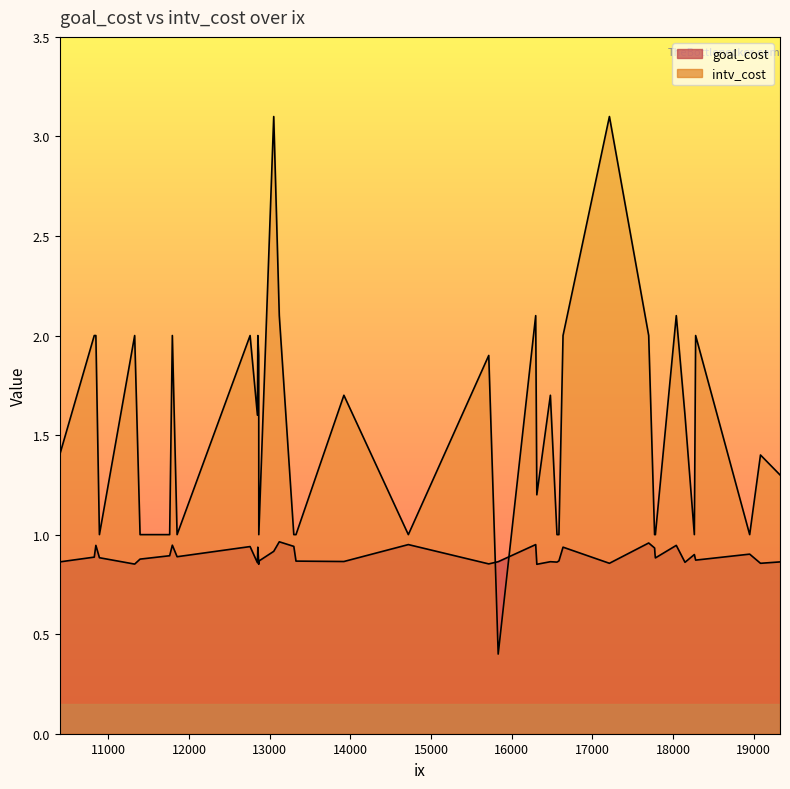

Which series has the largest total across all categories?

intv_cost